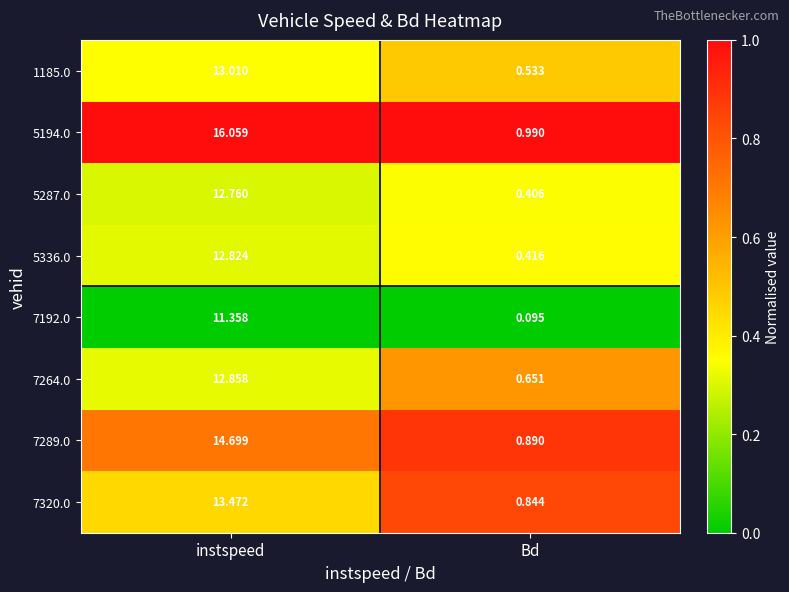

Which label corresponds to the smallest value in the chart?

Bd